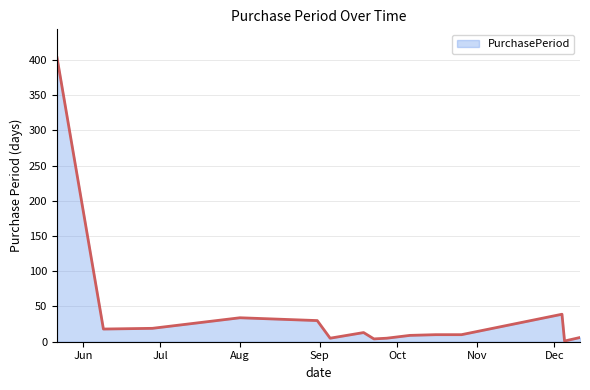

What is the greatest value displayed?

403